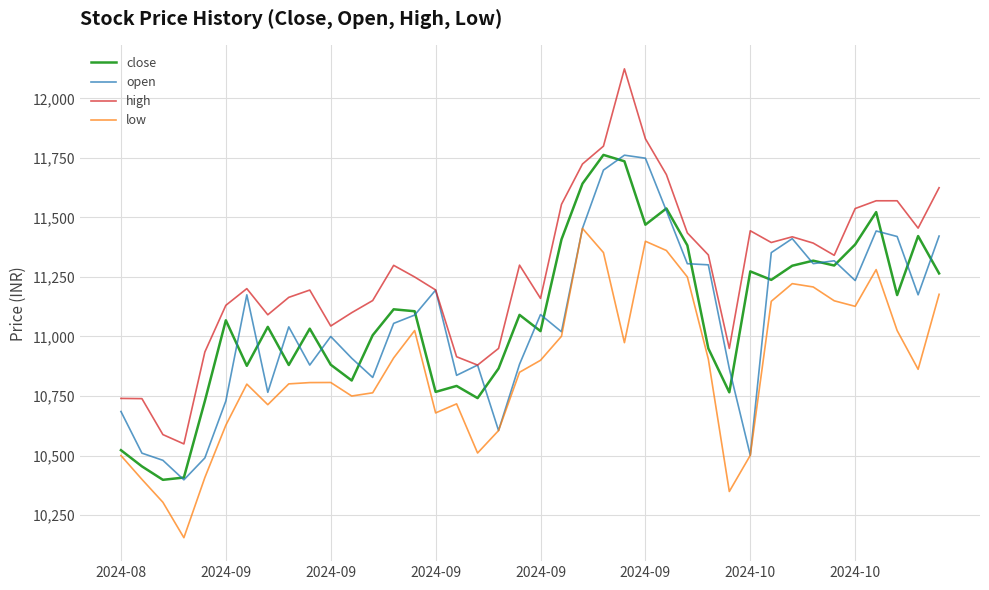

True or false: low and high cross at least once.

False